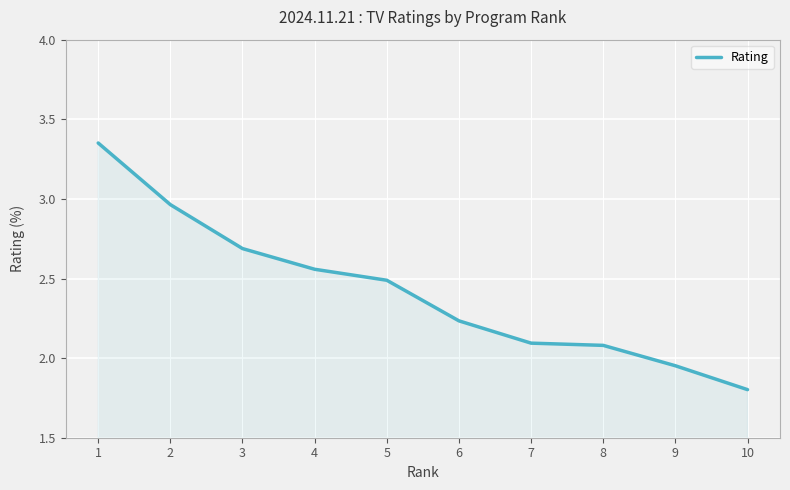

At which category does the chart reach its minimum across all series?

10